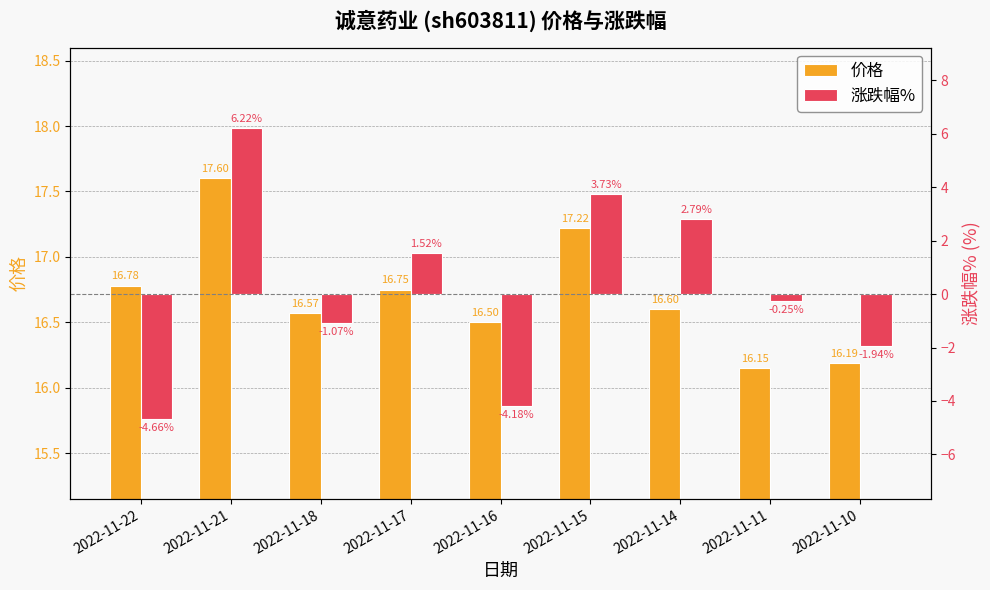

How many values in the 涨跌幅% series exceed 0?

4